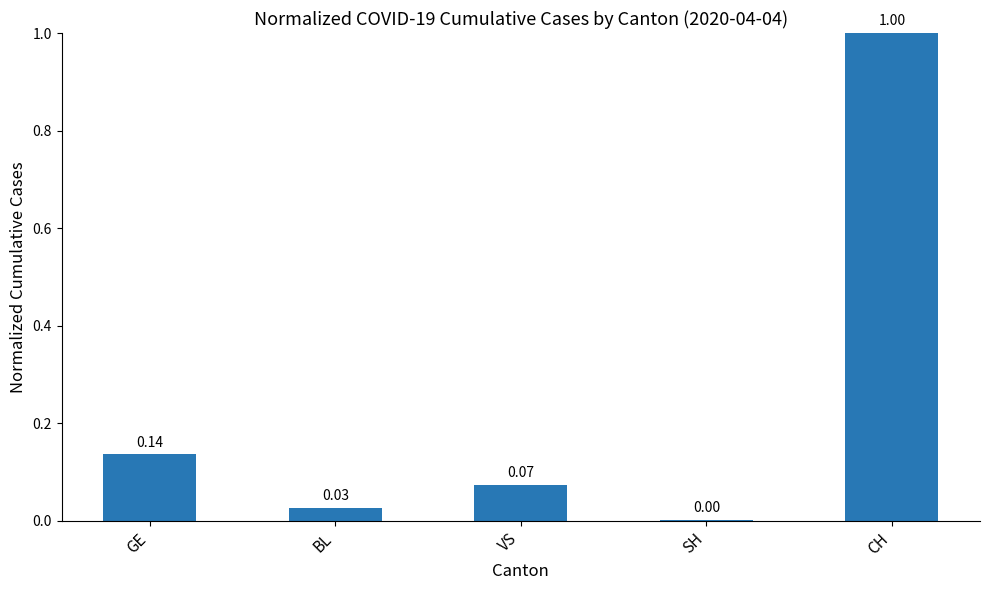

What is the sum of all values?

1.2